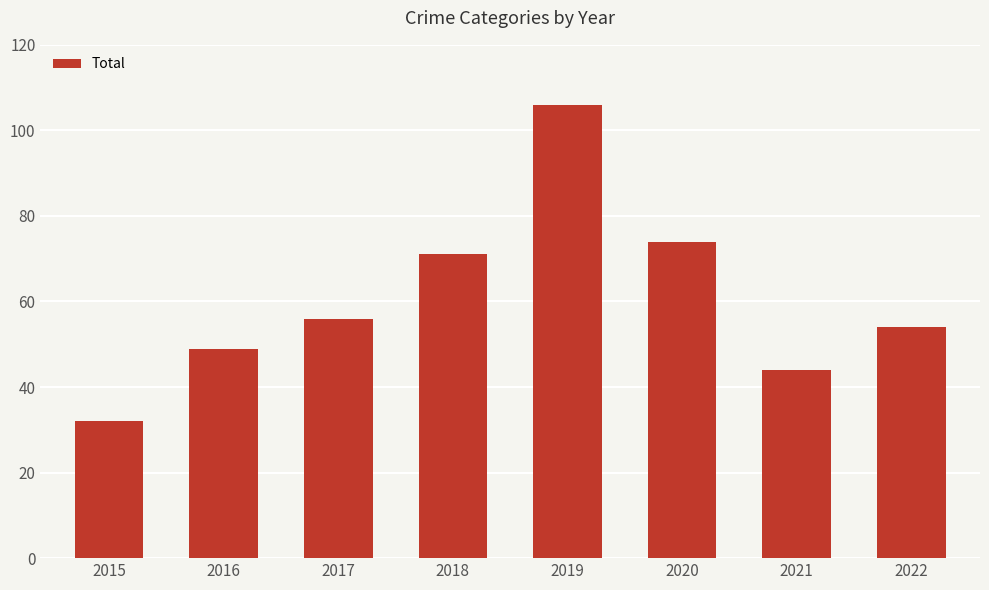

The value at 2015 is 45. True or false?

False